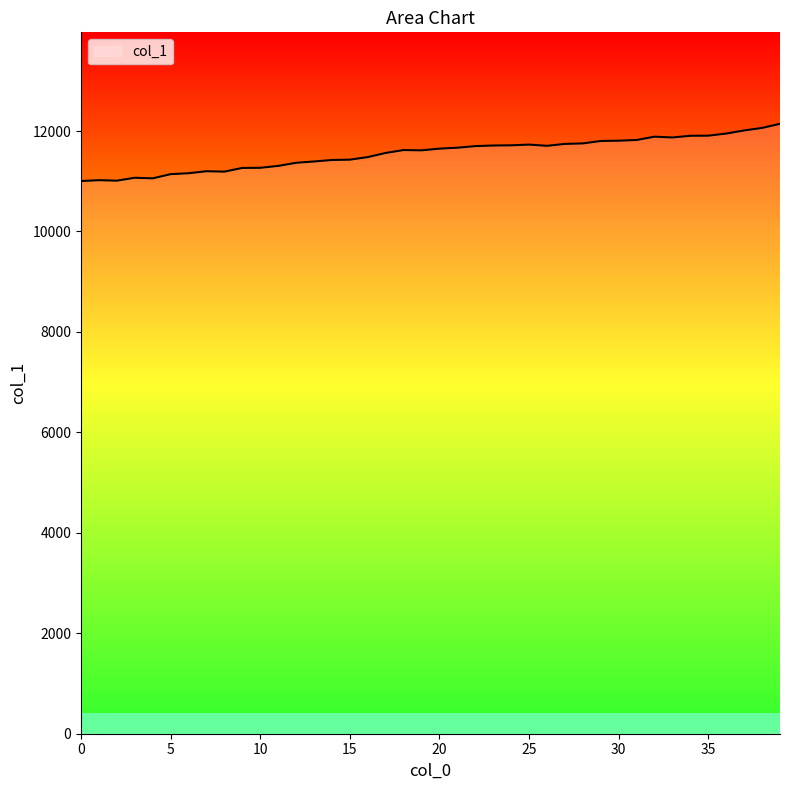

How many points are lower than both their immediate neighbors (excluding endpoints)?

6